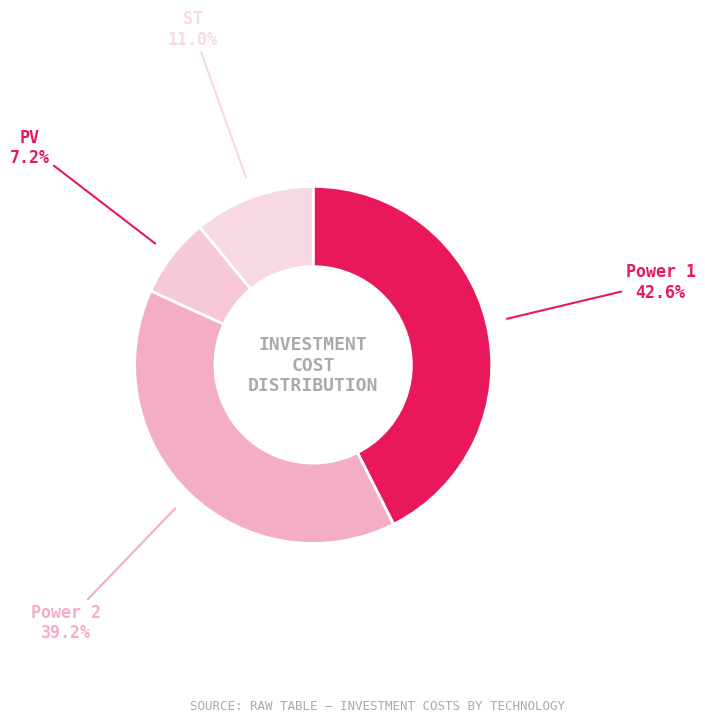

How many slices are in this pie chart?

4